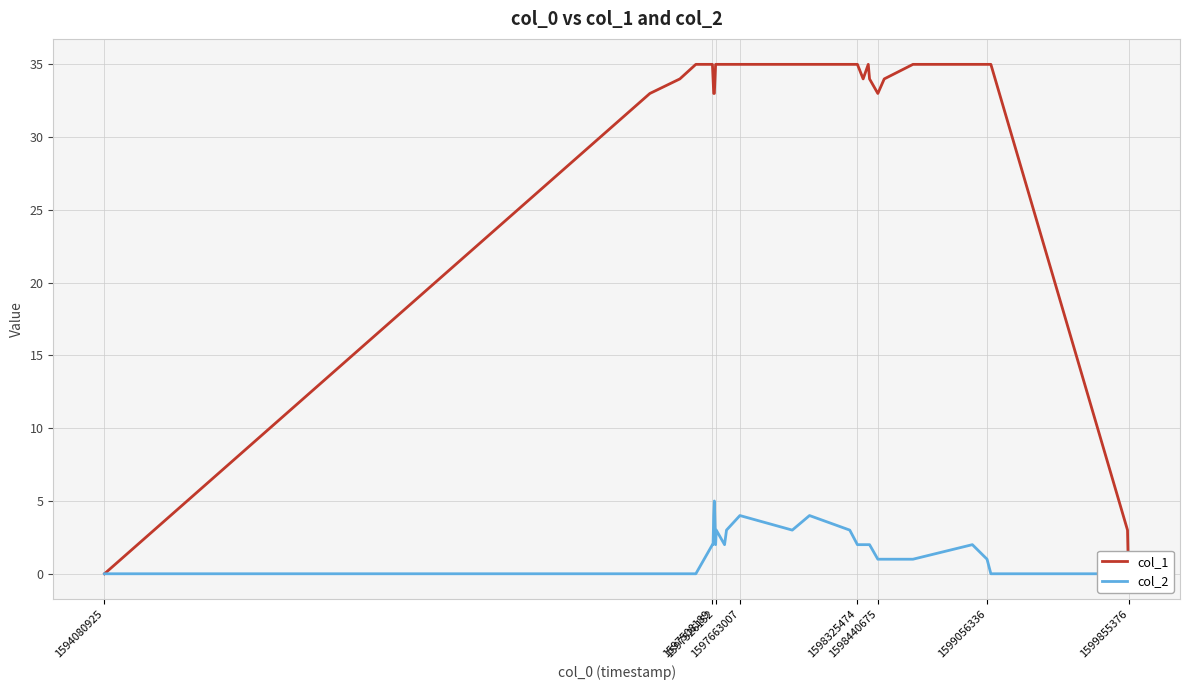

True or false: col_2 and col_1 cross at least once.

False